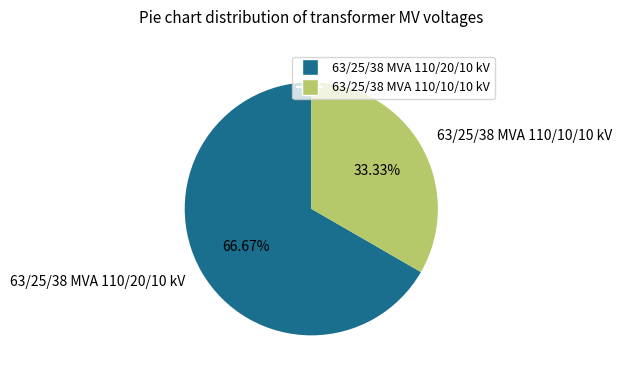

How many slices are in this pie chart?

2